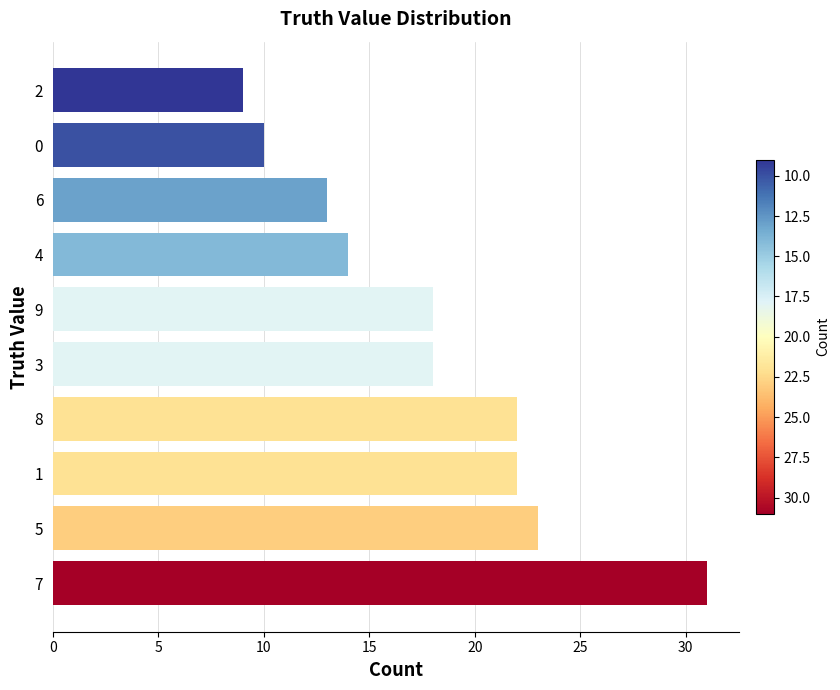

What is the approximate value at 0?

10